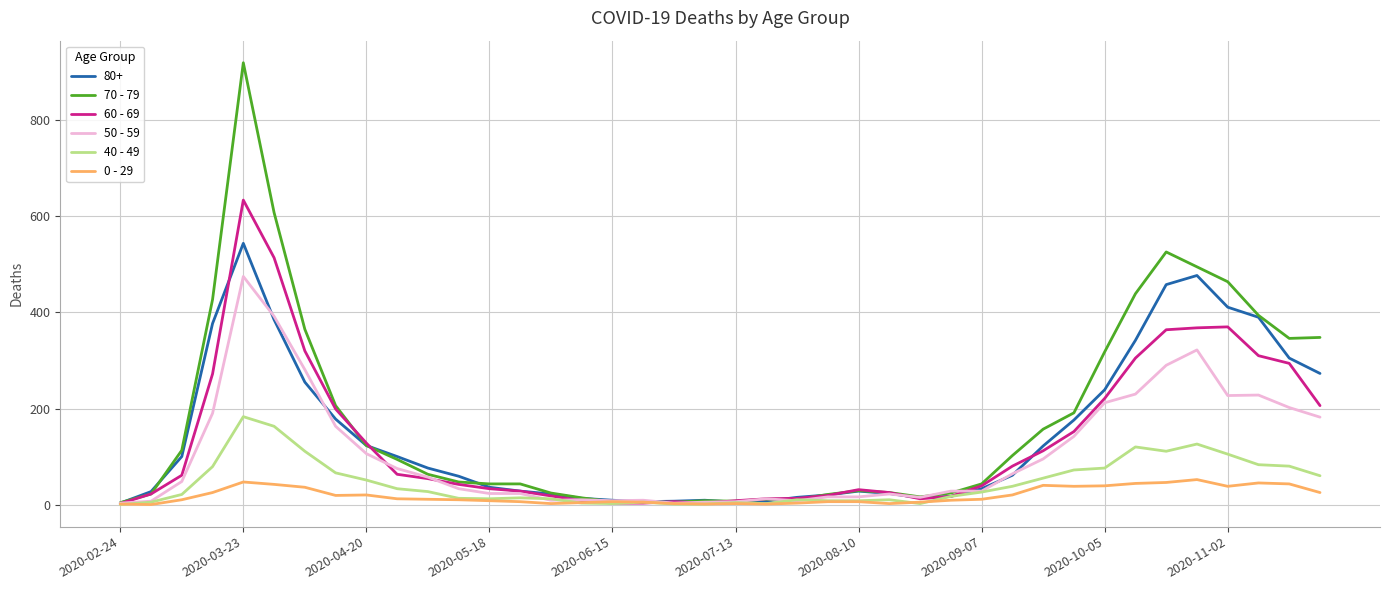

Rank the series by their maximum value, from lowest to highest.

0 - 29, 40 - 49, 50 - 59, 80+, 60 - 69, 70 - 79